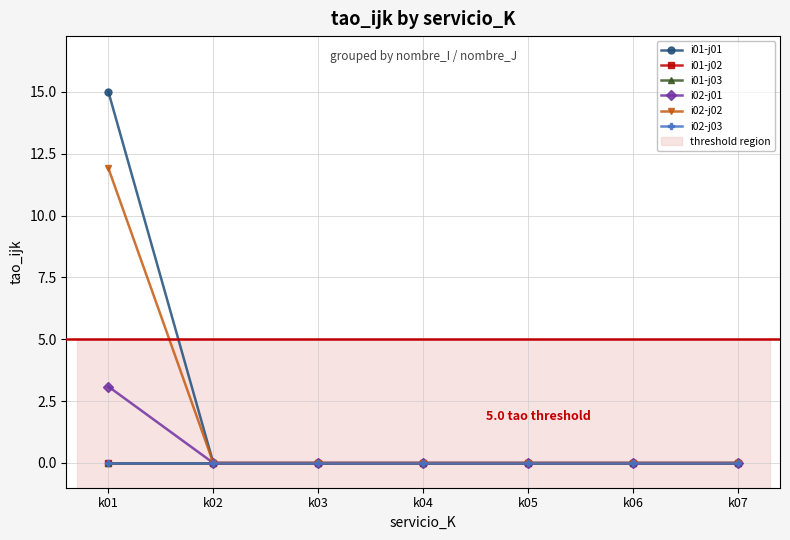

Reading left to right, extract all data points from this chart.

i01-j01: k01=15.0	k02=0.0	k03=0.0	k04=0.0	k05=0.0	k06=0.0	k07=0.0
i01-j02: k01=0.0	k02=0.0	k03=0.0	k04=0.0	k05=0.0	k06=0.0	k07=0.0
i01-j03: k01=0.0	k02=0.0	k03=0.0	k04=0.0	k05=0.0	k06=0.0	k07=0.0
i02-j01: k01=3.1	k02=0.0	k03=0.0	k04=0.0	k05=0.0	k06=0.0	k07=0.0
i02-j02: k01=11.9	k02=0.0	k03=0.0	k04=0.0	k05=0.0	k06=0.0	k07=0.0
i02-j03: k01=0.0	k02=0.0	k03=0.0	k04=0.0	k05=0.0	k06=0.0	k07=0.0